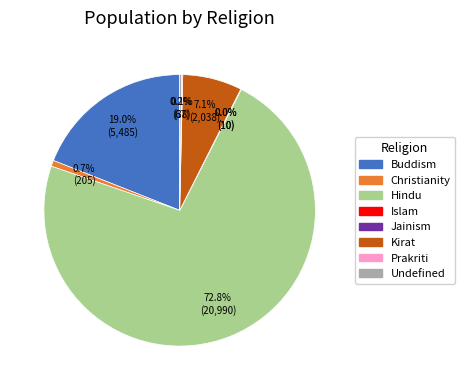

To the nearest percent, what is the difference between the largest and smallest slice percentages?

73%